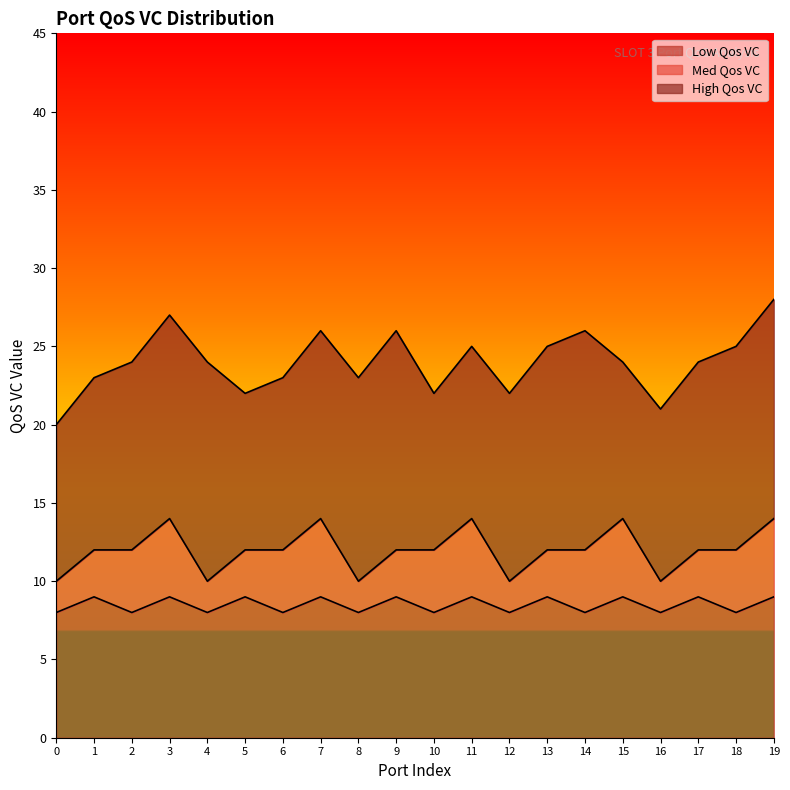

What is the highest value of the Low Qos VC series?

9